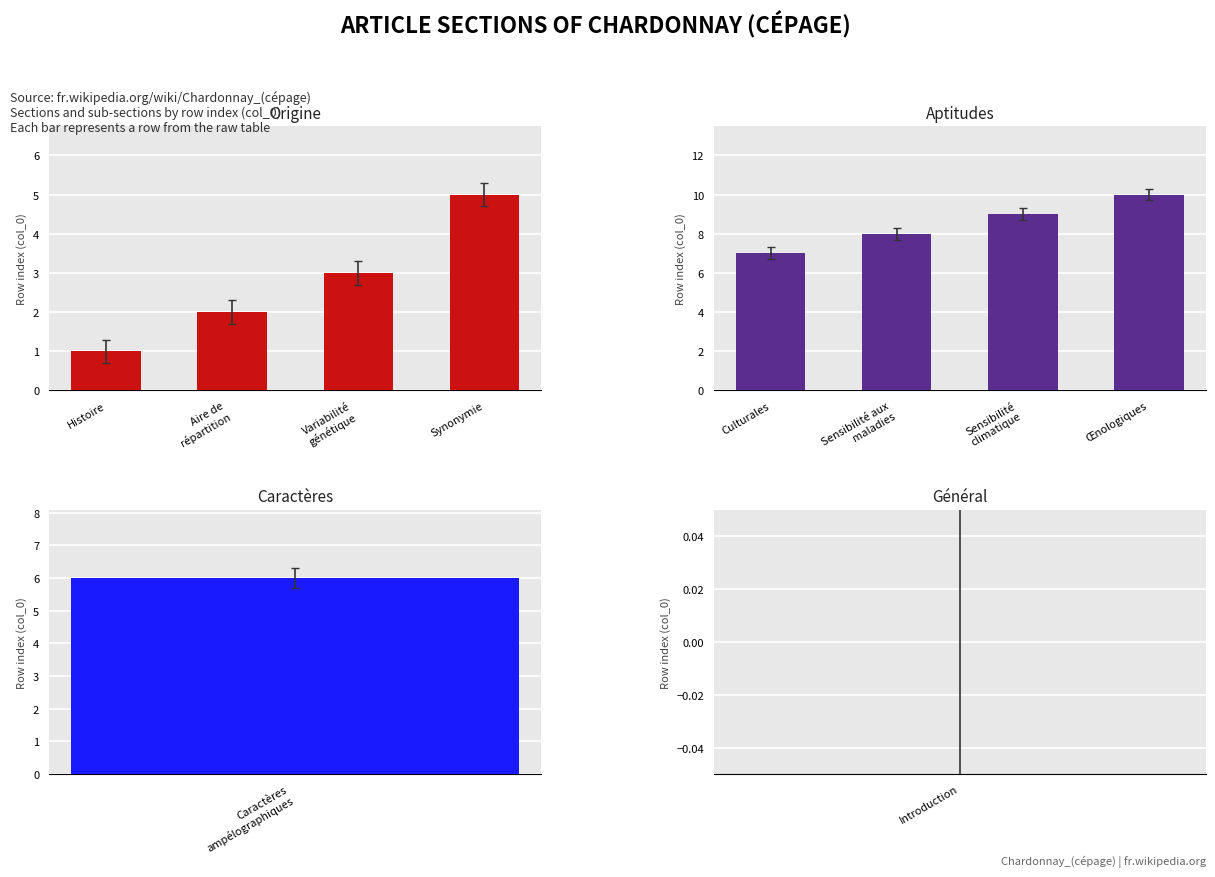

Where does the Origine series first go above 3?

Synonymie